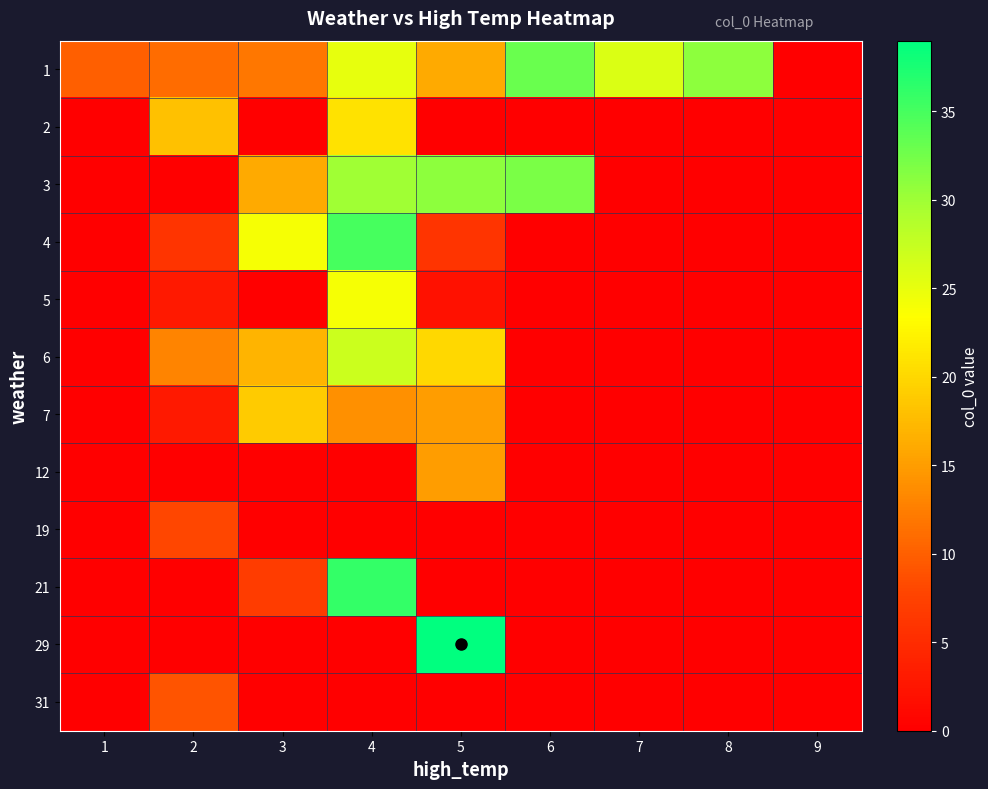

Reading right to left, extract all data points from this chart.

1: 9=0	8=31	7=26	6=33	5=16	4=25	3=12	2=11	1=10
2: 9=0	8=0	7=0	6=0	5=0	4=21	3=0	2=18	1=0
3: 9=0	8=0	7=0	6=32	5=31	4=30	3=16	2=0	1=0
4: 9=0	8=0	7=0	6=0	5=6	4=35	3=24	2=6	1=0
5: 9=0	8=0	7=0	6=0	5=2	4=24	3=0	2=3	1=0
6: 9=0	8=0	7=0	6=0	5=20	4=27	3=17	2=13	1=0
7: 9=0	8=0	7=0	6=0	5=15	4=14	3=19	2=3	1=0
12: 9=0	8=0	7=0	6=0	5=15	4=0	3=0	2=0	1=0
19: 9=0	8=0	7=0	6=0	5=0	4=0	3=0	2=8	1=0
21: 9=0	8=0	7=0	6=0	5=0	4=36	3=7	2=0	1=0
29: 9=0	8=0	7=0	6=0	5=39	4=0	3=0	2=0	1=0
31: 9=0	8=0	7=0	6=0	5=0	4=0	3=0	2=9	1=0